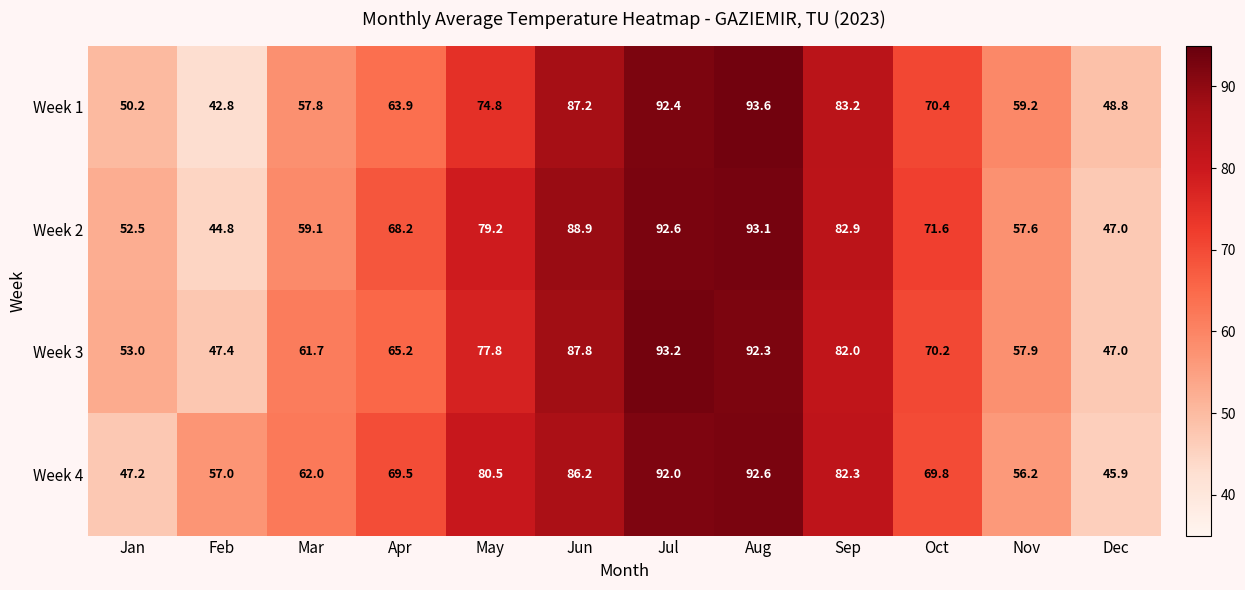

Rank the series at Sep from lowest to highest value.

Week 3, Week 4, Week 2, Week 1